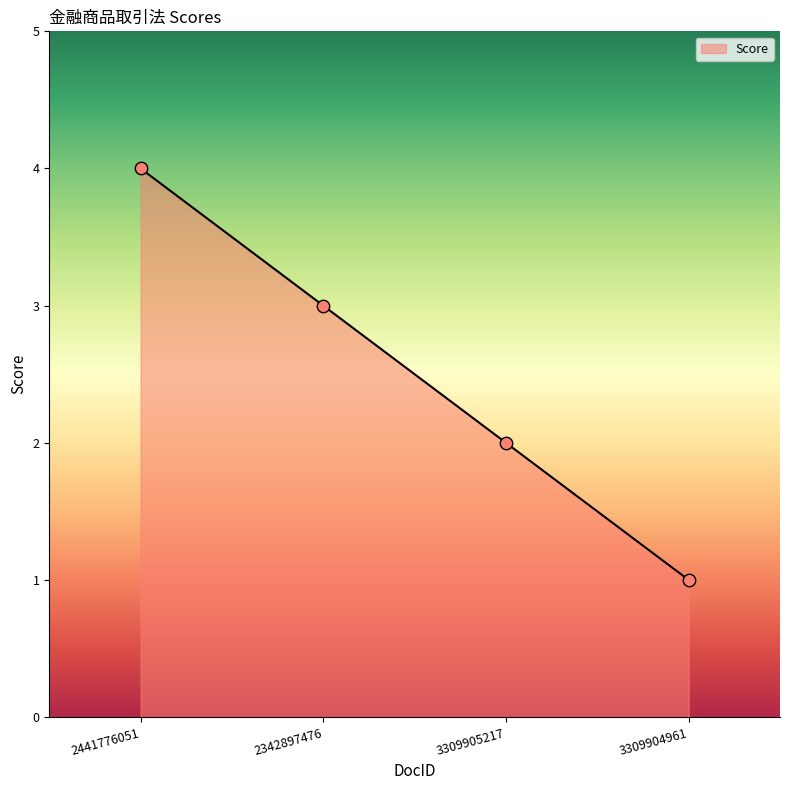

Approximately how many times larger is the value at 2441776051 compared to 3309904961?

4.0